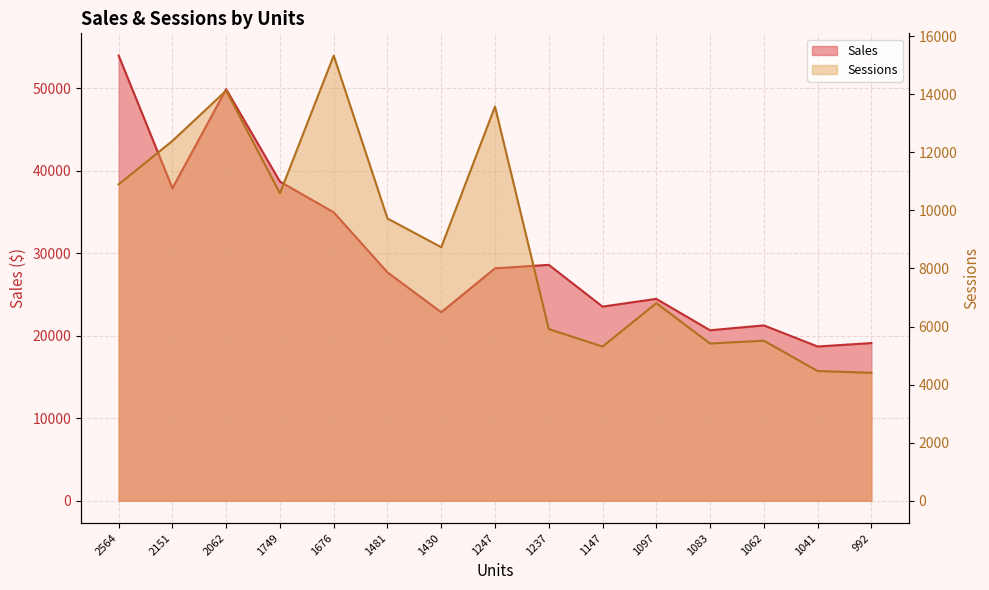

The Sessions series shows 5310.0 at 1147. True or false?

True